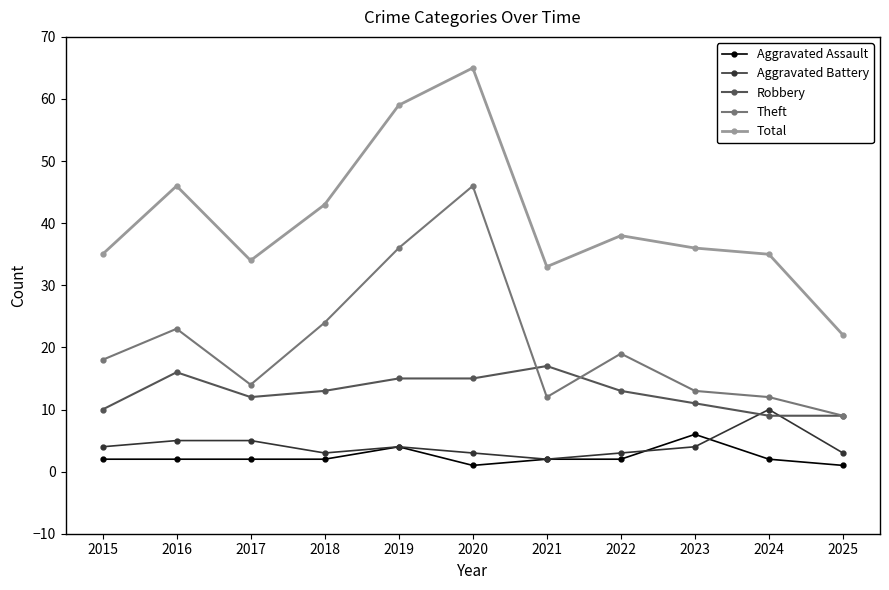

What is the value of the Aggravated Assault point at the 3rd from the left?

2